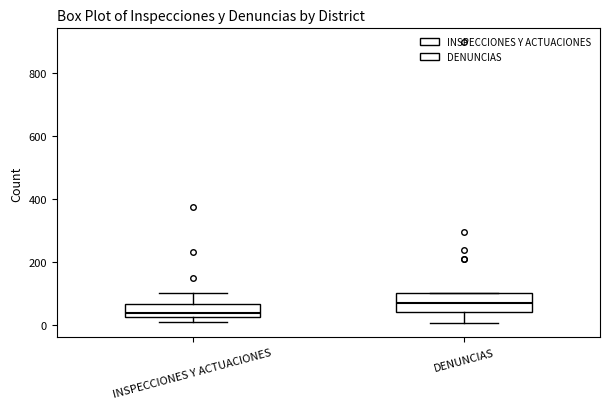

Reading left to right, transcribe this box plot: for each box, give where its median line is, the range the box spans, and where its two whiskers end, as read against the y-axis. The values are not printed on the chart, so give them approximately, as read against the axis.

INSPECCIONES Y ACTUACIONES: median 40, box 20 to 60, whiskers 0 to 100
DENUNCIAS: median 80, box 40 to 100, whiskers 0 to 100